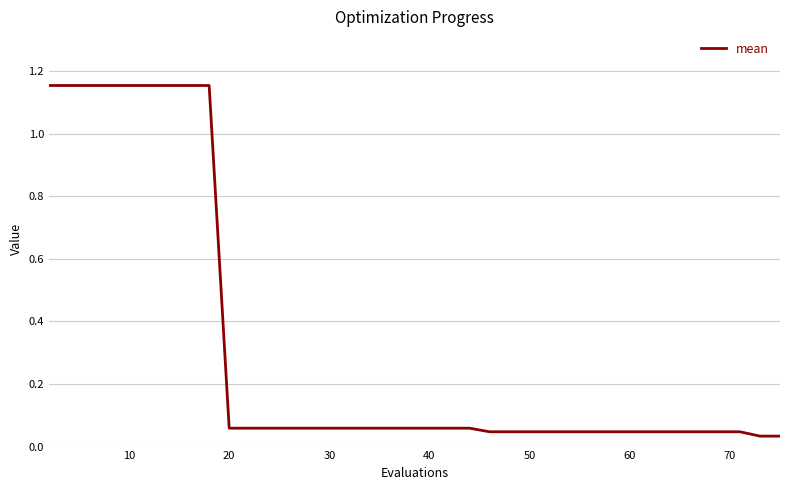

What is the difference between the maximum and minimum values?

1.1